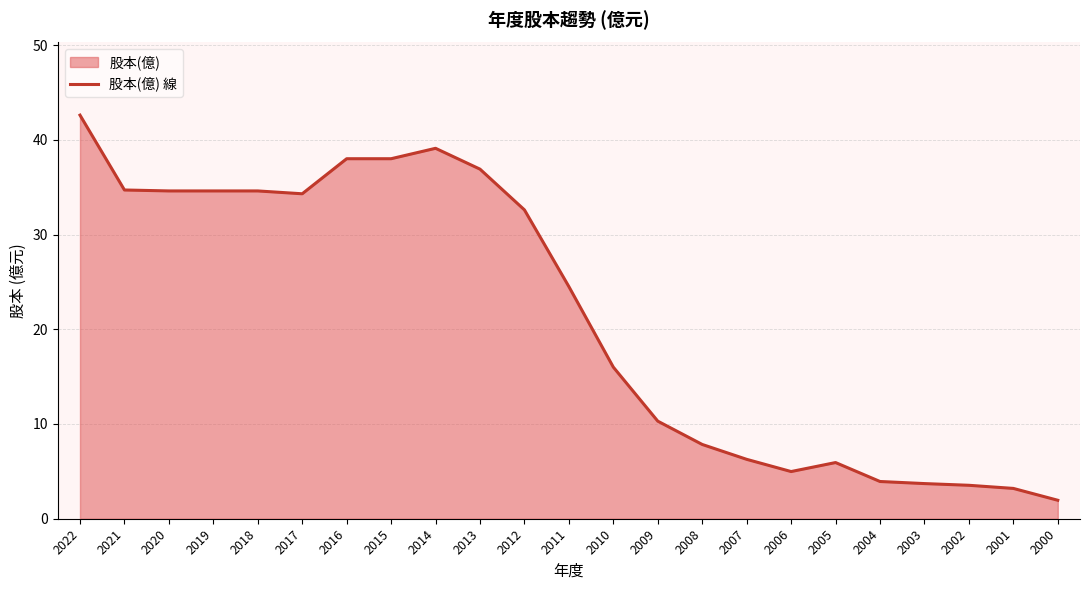

List the labels in order of value, smallest first.

2000, 2001, 2002, 2003, 2004, 2006, 2005, 2007, 2008, 2009, 2010, 2011, 2012, 2017, 2020, 2019, 2018, 2021, 2013, 2016, 2015, 2014, 2022